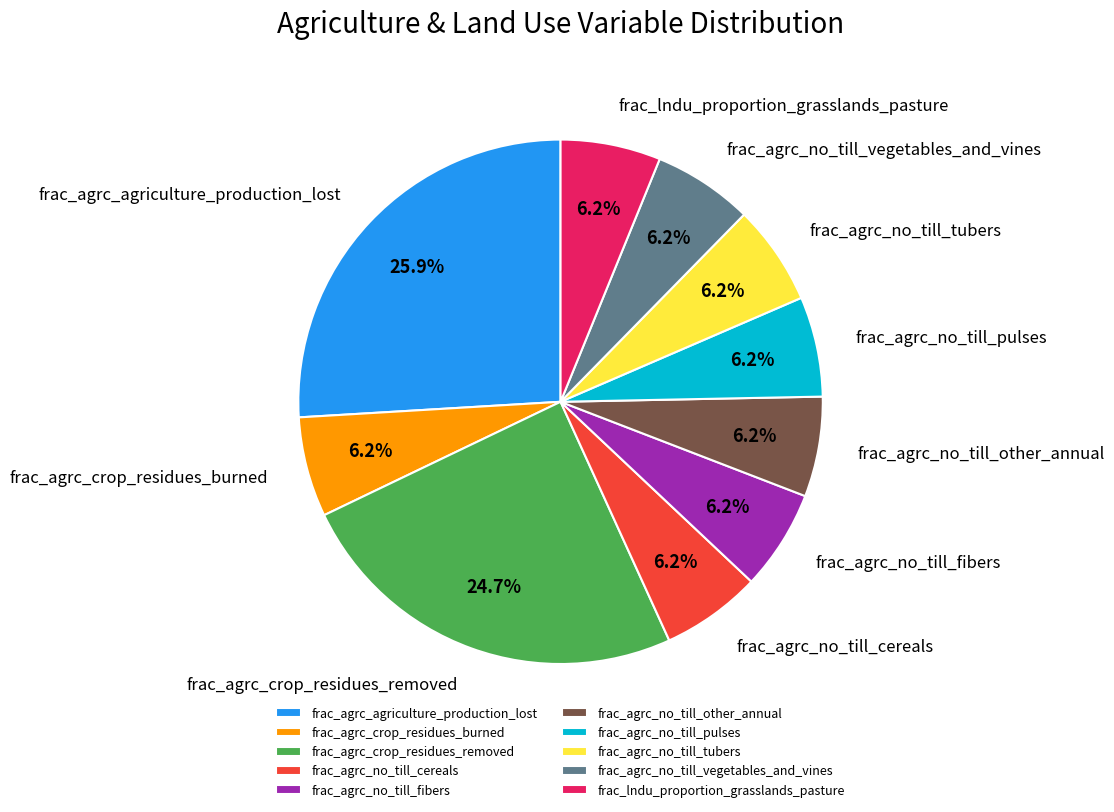

True or false: frac_agrc_no_till_cereals accounts for 6% of the total.

True